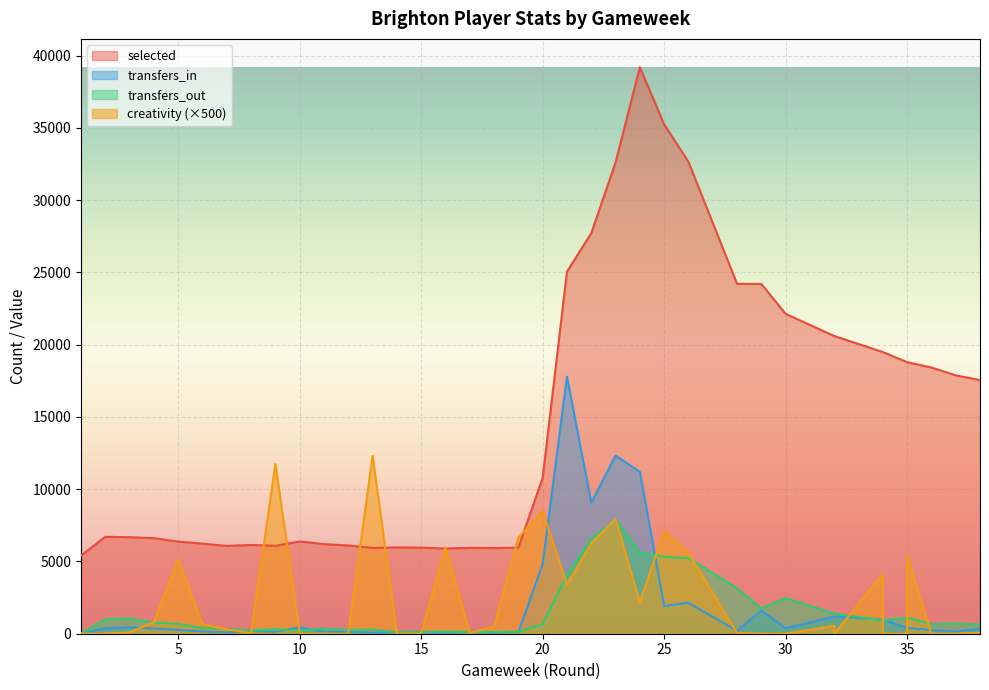

Reading right to left, what are all the values shown in this chart?

selected: 17551	17880	18422	18791	18791	19493	19493	20603	20603	22135	24202	24214	32655	35246	39202	32612	27714	25055	10790	5956	5930	5942	5896	5958	5974	5935	6109	6198	6386	6083	6142	6075	6236	6372	6613	6677	6710	5404
transfers_in: 330	149	258	402	402	981	981	1180	1180	382	1600	193	2146	1921	11198	12329	9063	17788	4820	113	72	109	48	94	102	71	126	137	439	138	196	89	155	263	366	439	379	0
transfers_out: 643	697	668	1121	1121	916	916	1397	1397	2458	1738	3155	5234	5330	5603	7904	6565	4076	651	138	120	136	130	134	105	285	262	350	232	304	224	341	403	678	768	1054	994	0
creativity: 50	0	0	5400	0	0	4100	0	550	0	0	50	5600	7100	2150	7950	6250	3400	8500	6650	500	50	6000	0	0	12300	0	0	0	11750	50	300	650	5150	800	100	0	0